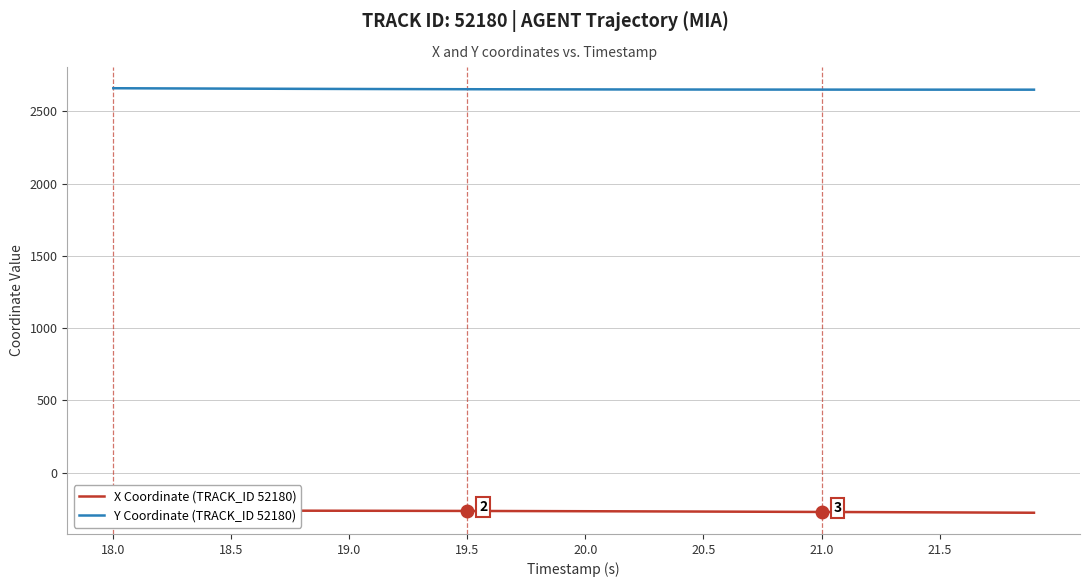

What is the difference between the maximum and second lowest values in the Y Coordinate (TRACK_ID 52180) series?

10.0